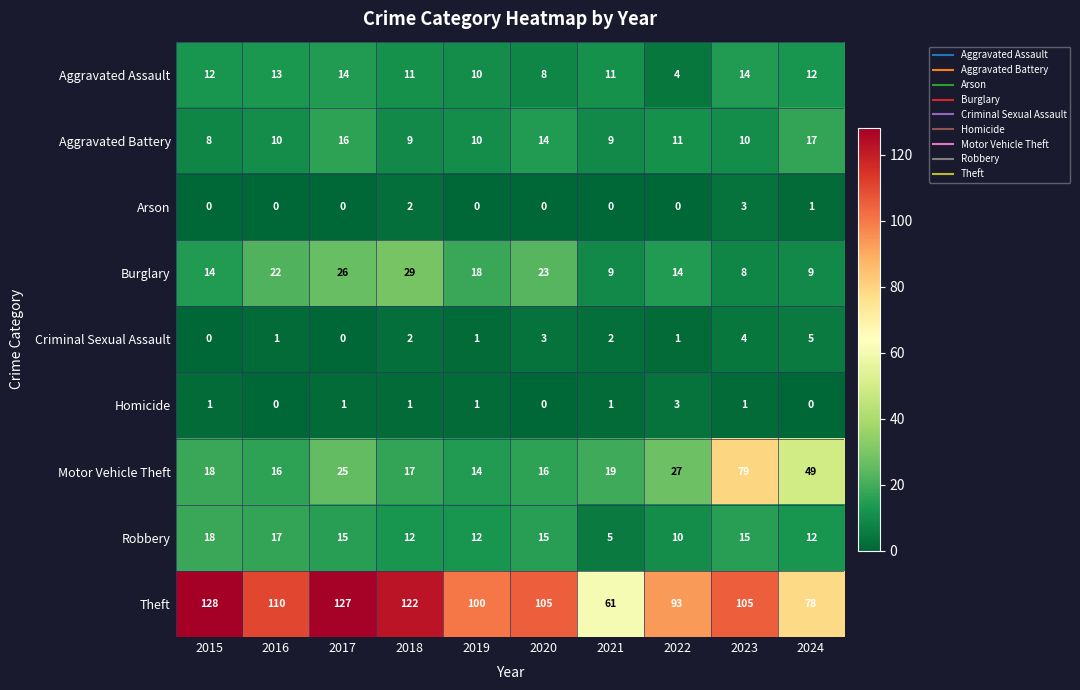

At 2023, list the series in order from smallest to largest.

Homicide, Arson, Criminal Sexual Assault, Burglary, Aggravated Battery, Aggravated Assault, Robbery, Motor Vehicle Theft, Theft